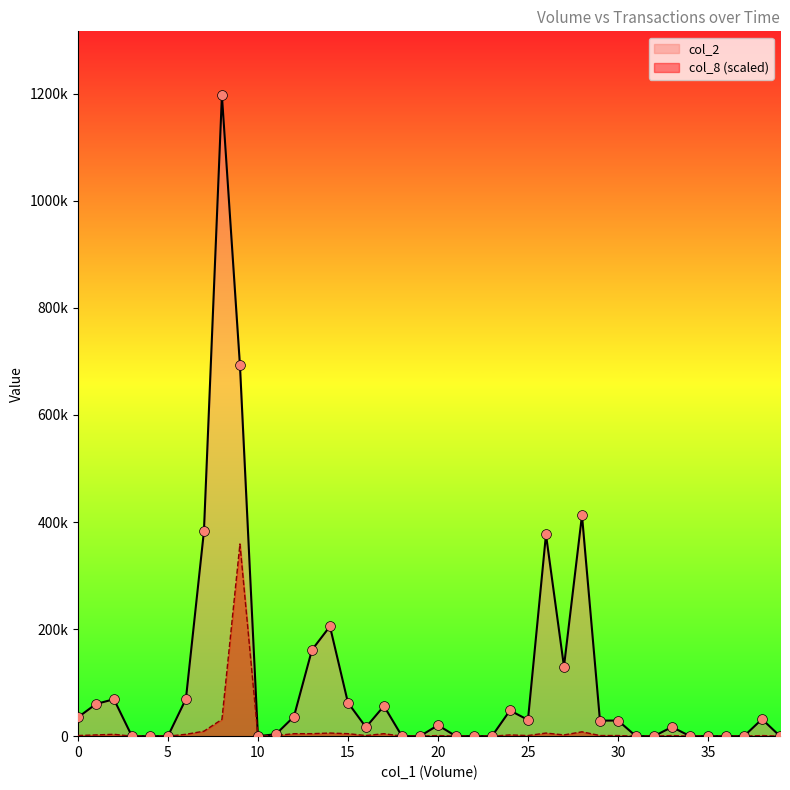

Which series contains the lowest Y value?

col_2